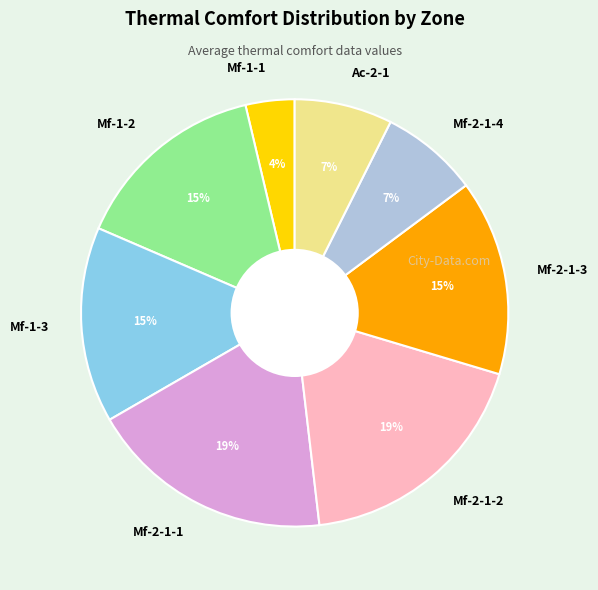

Count the number of slices in the pie.

8